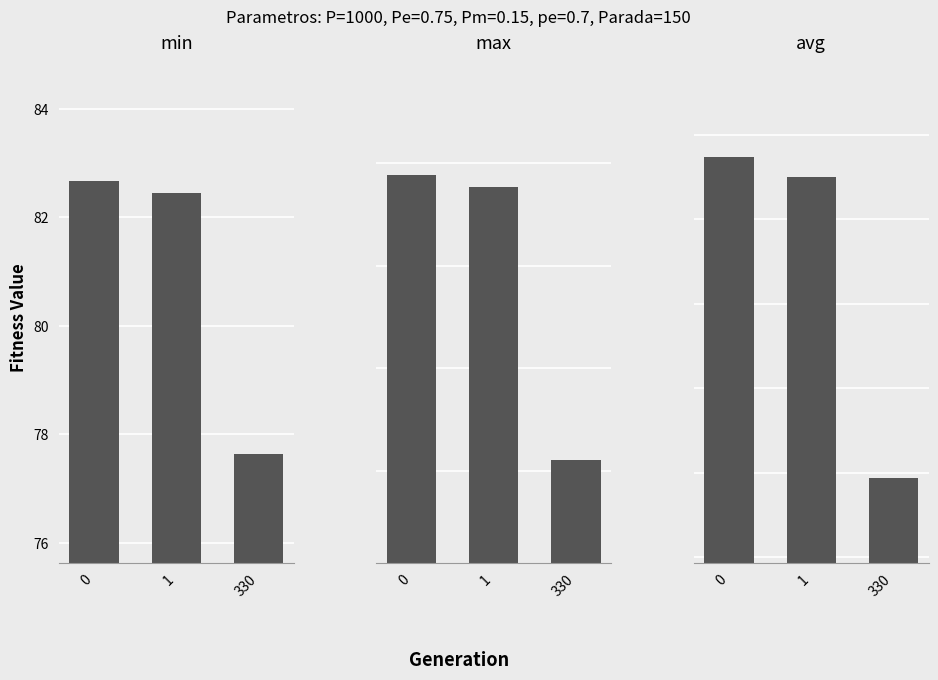

What is the sum of all min values?

242.7